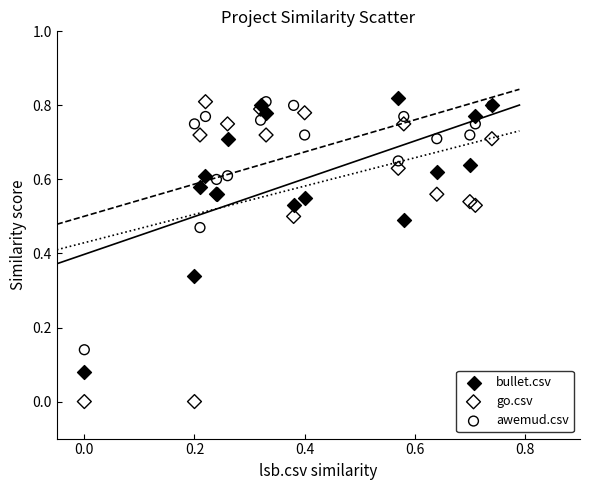

Which series has the largest Y range (max minus min)?

go.csv